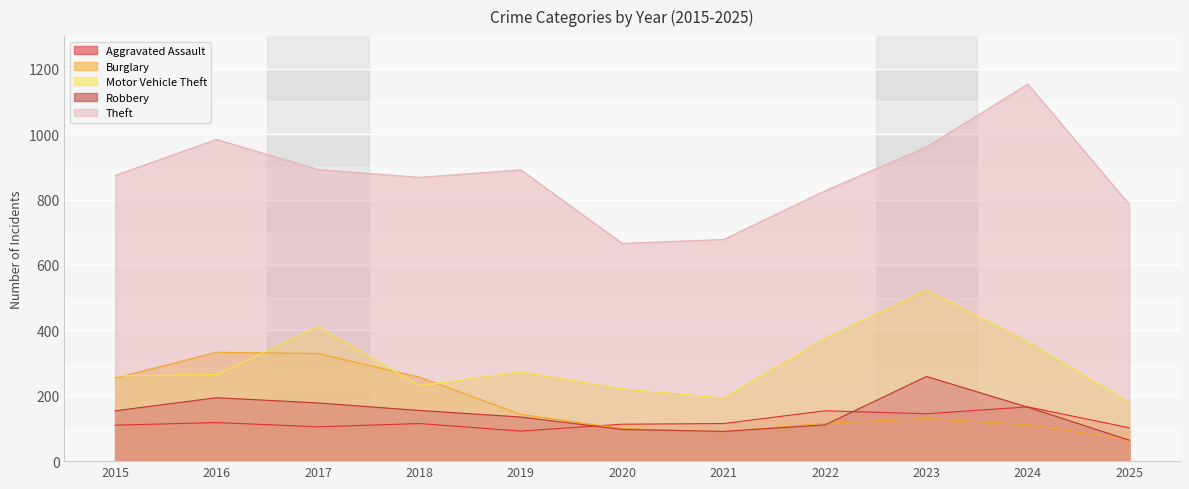

List the labels in order of Theft value, largest first.

2024, 2016, 2023, 2017, 2019, 2015, 2018, 2022, 2025, 2021, 2020